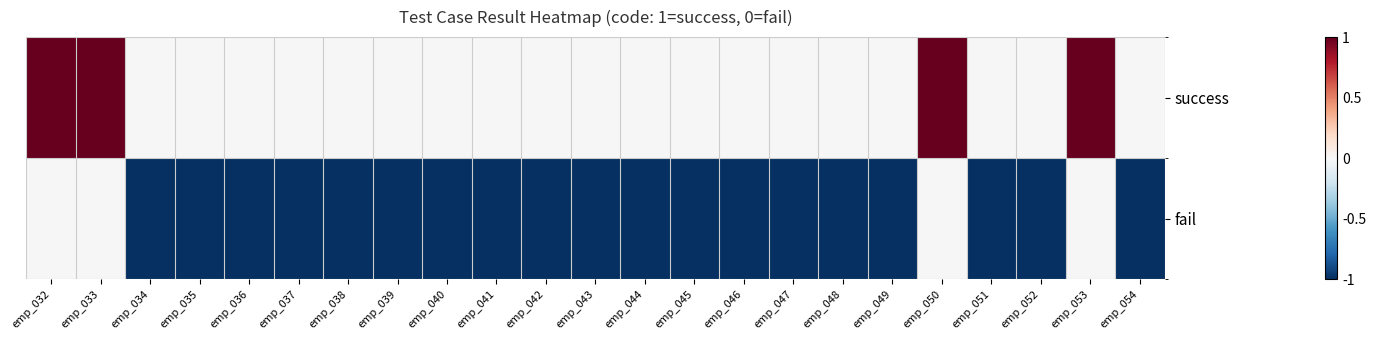

Rank the series by their average value, from highest to lowest.

success, fail